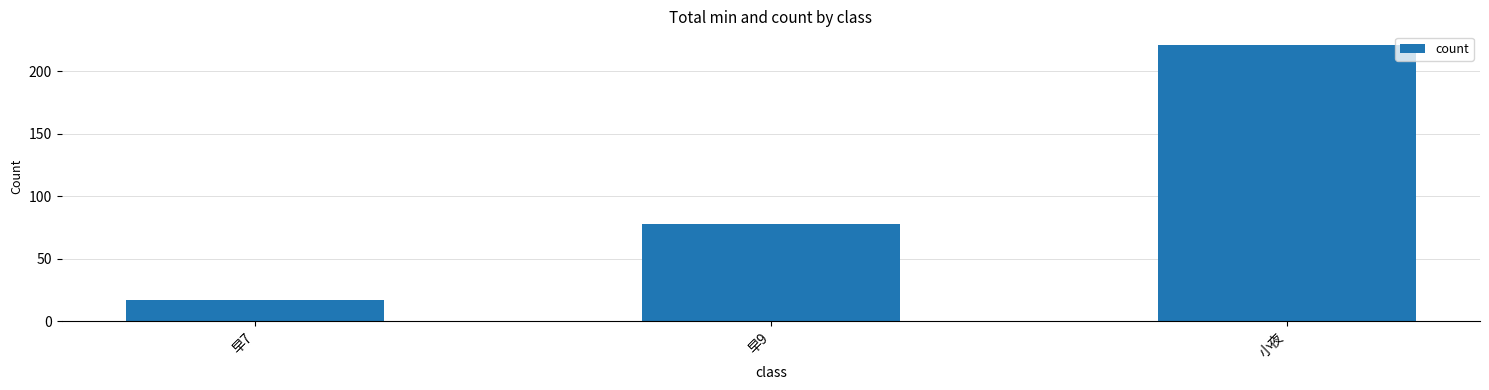

The chart shows a value of 47 at 小夜. True or false?

False